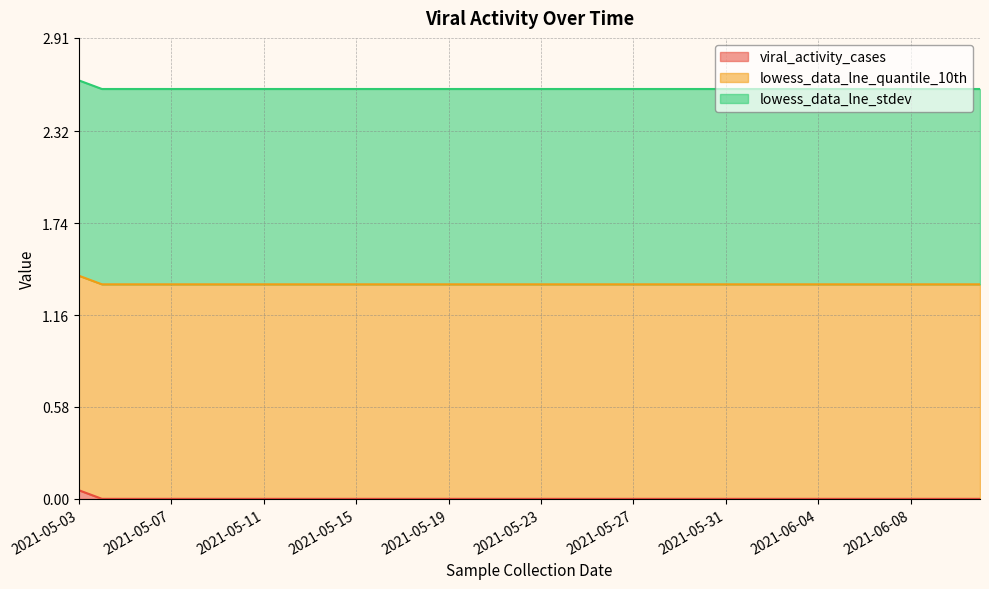

Does the chart have visible grid lines?

Yes